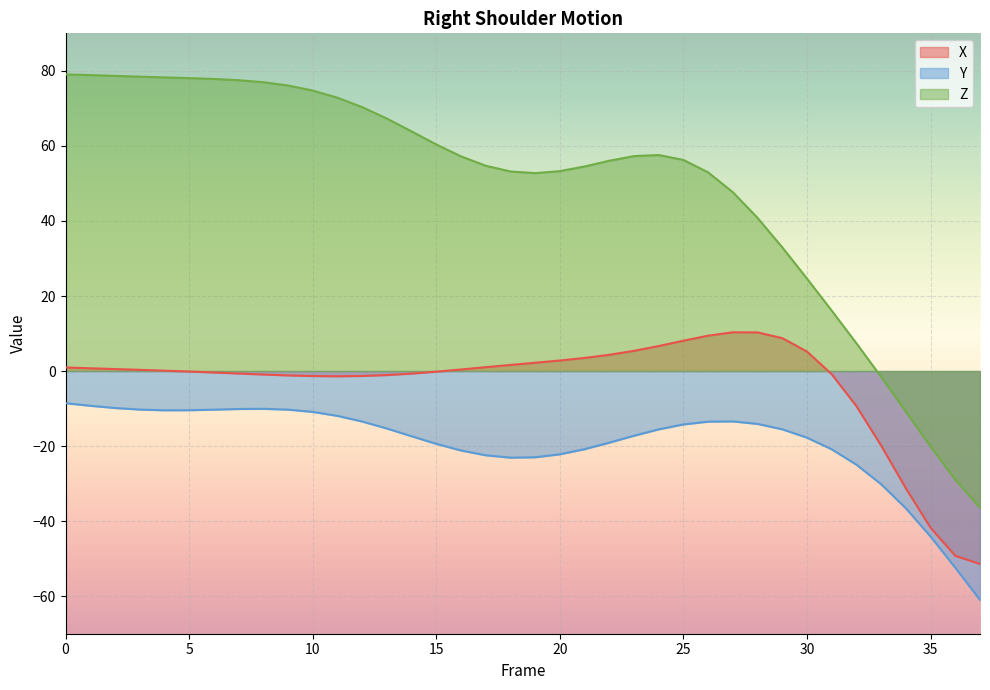

Between 2 and 19, which is larger?

19